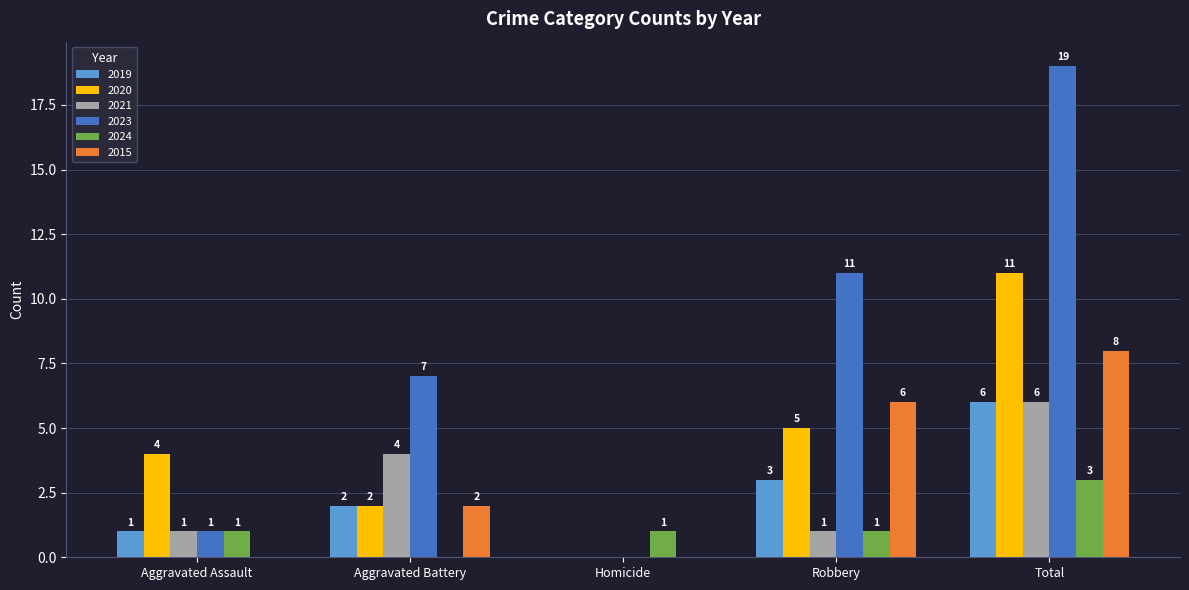

Which series has the widest spread of values?

2023